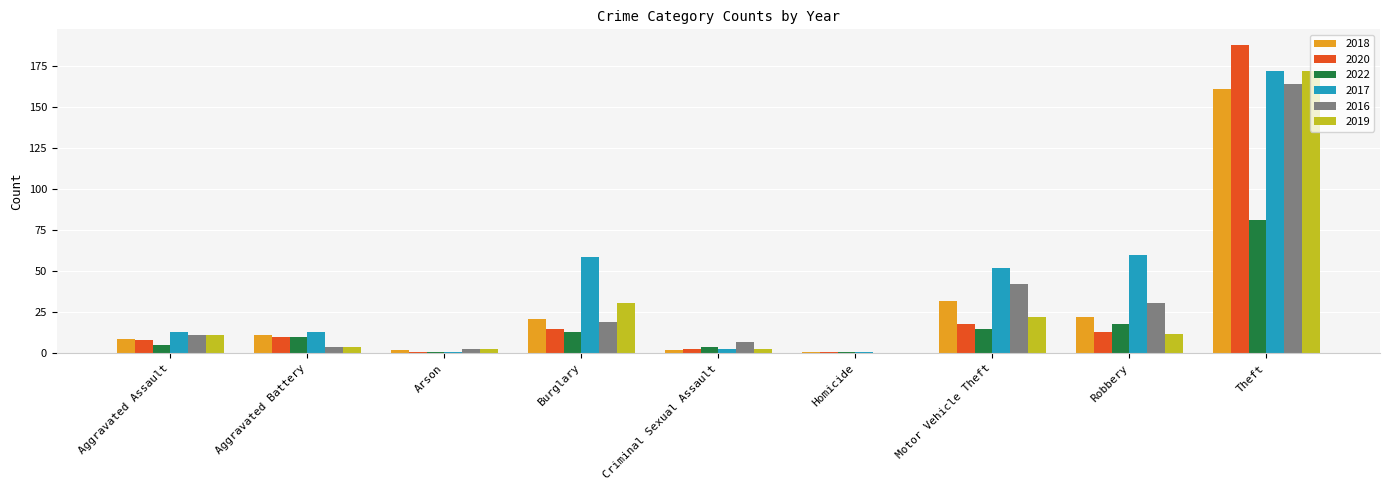

At which category is the sum across all series the highest?

Theft